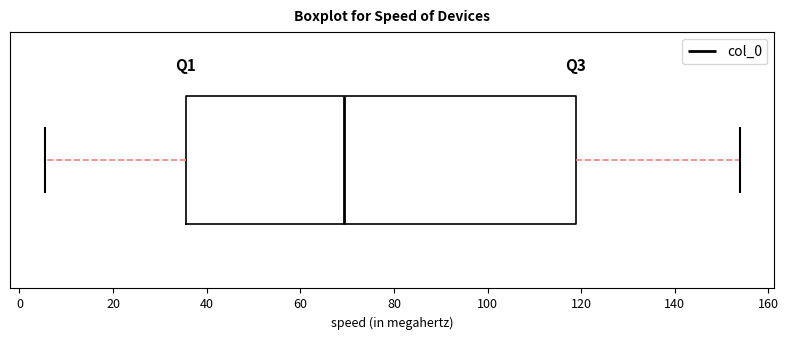

Read this box plot against the x-axis: the position of the median line, the range covered by the box, and the ends of both whiskers. The values are not printed on the chart, so give them approximately, as read against the axis.

median 70, box 36 to 118, whiskers 6 to 154